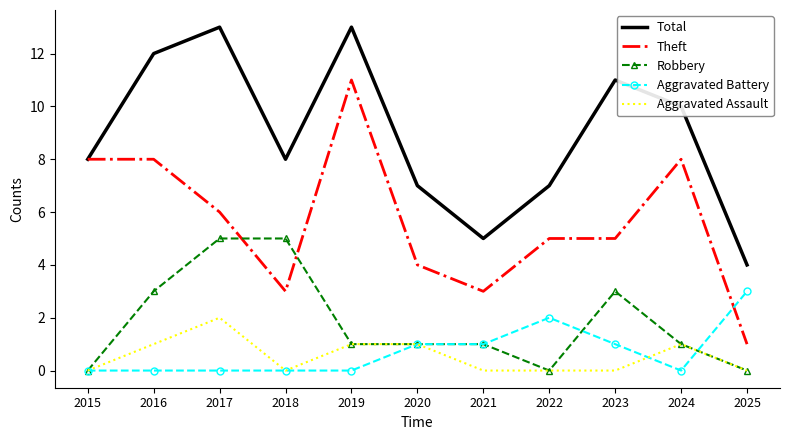

The Robbery series shows 1 at 2024. True or false?

True